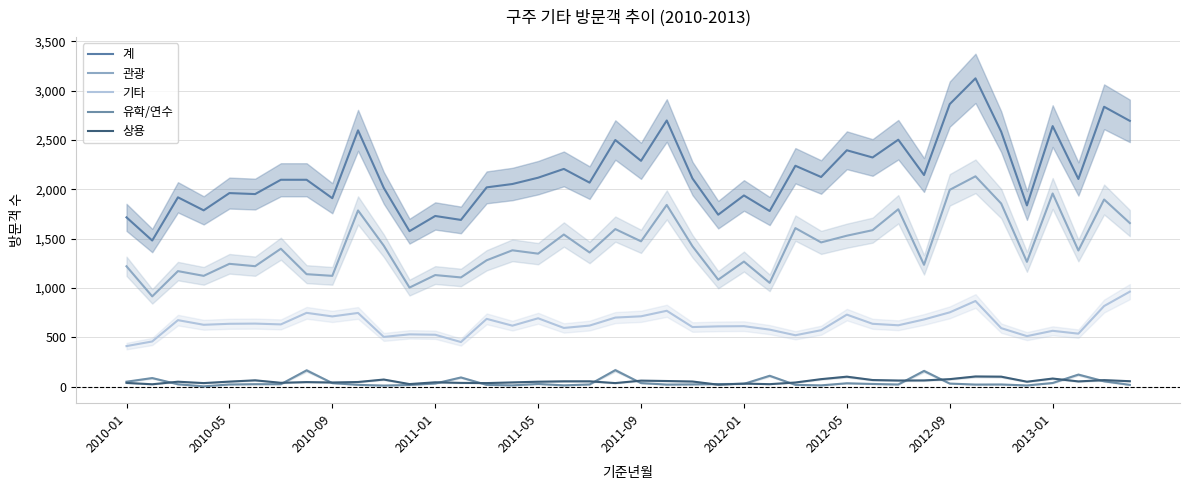

At which category does the chart reach its minimum across all series?

2011-01